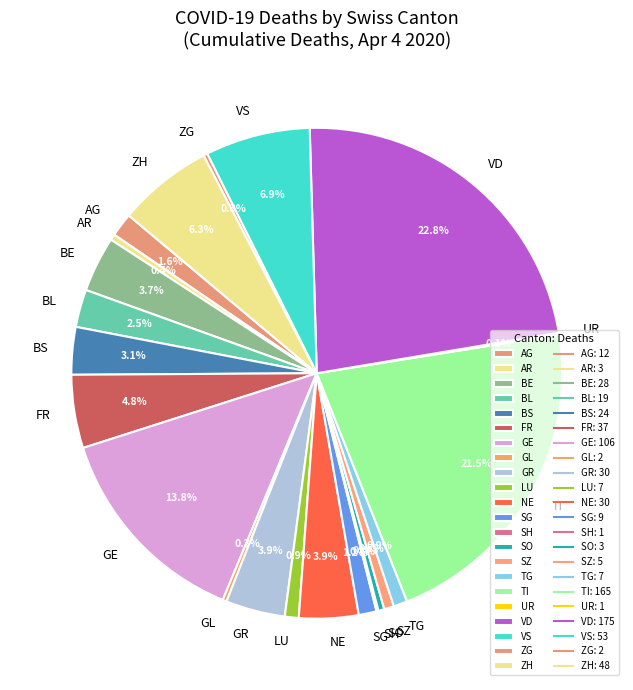

Is there a majority slice in this chart?

No